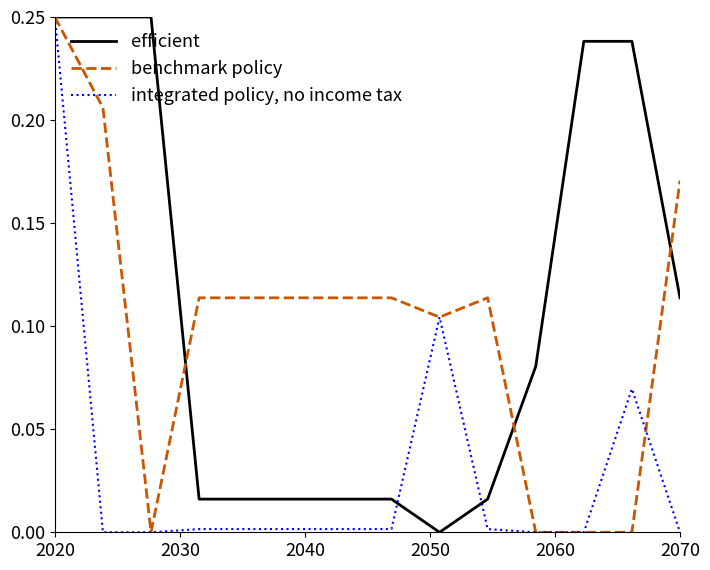

Which series ends up on top after the final intersection of benchmark policy and integrated policy, no income tax?

benchmark policy